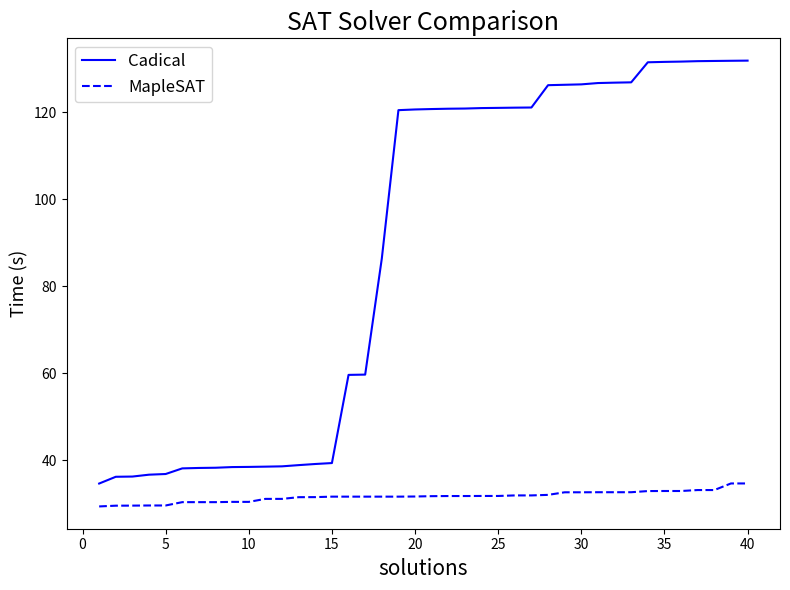

List the series in order of their peak value, lowest first.

MapleSAT, Cadical